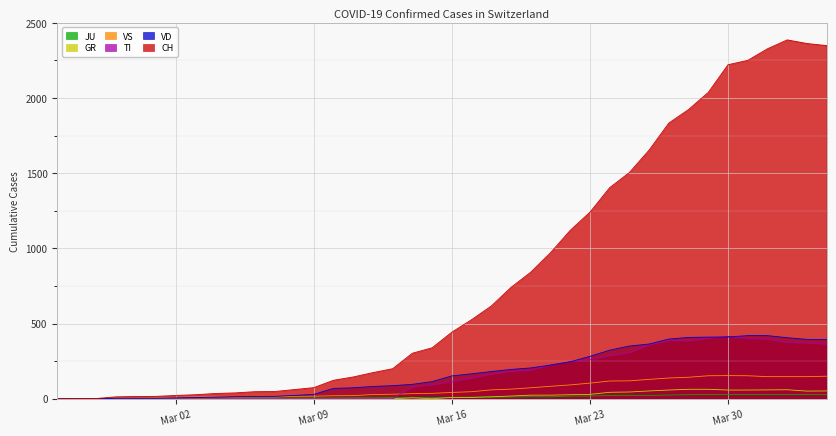

Count the number of categories in the chart.

40